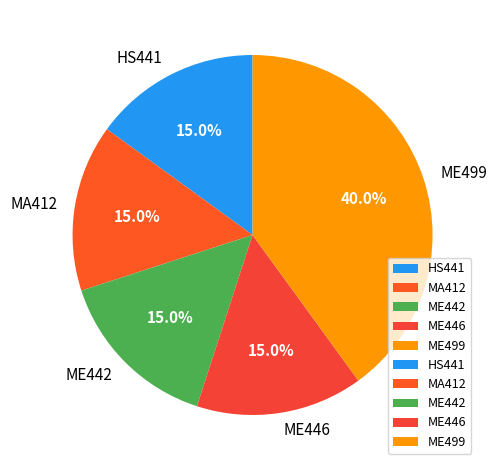

What is the largest slice in the pie chart?

ME499